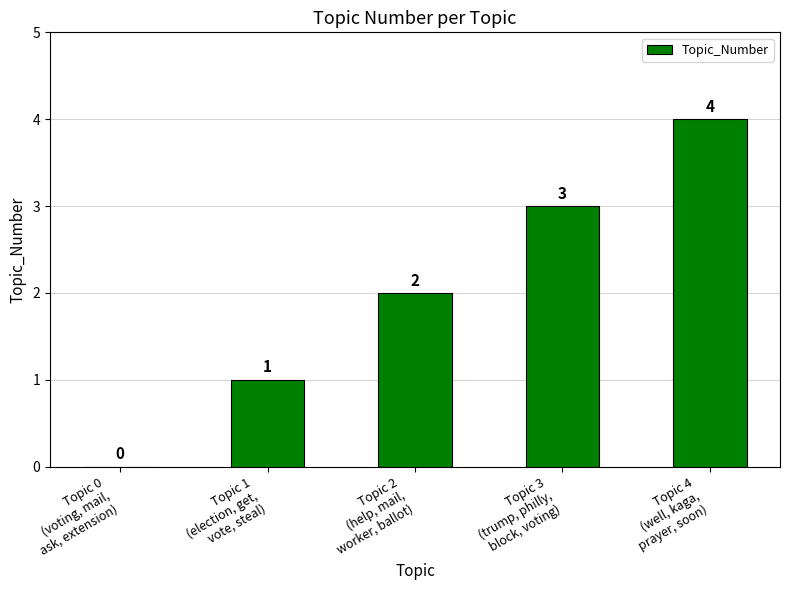

What is the greatest value displayed?

4